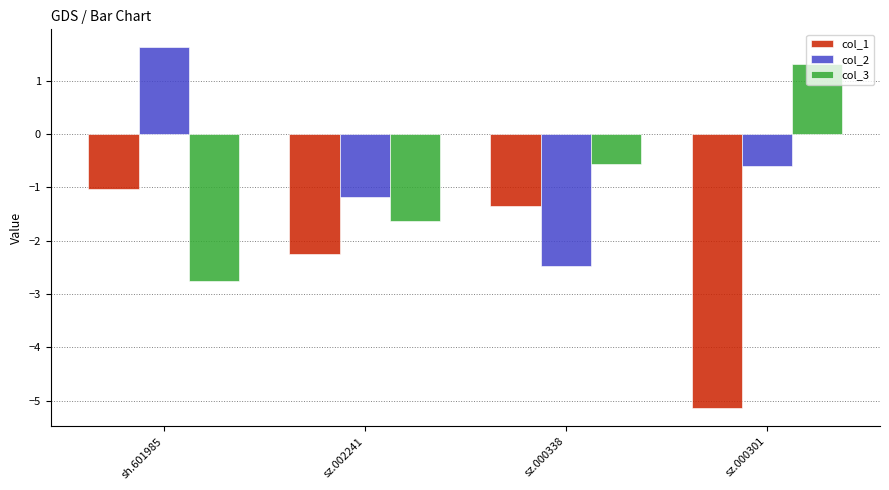

How many groups of bars are there?

4